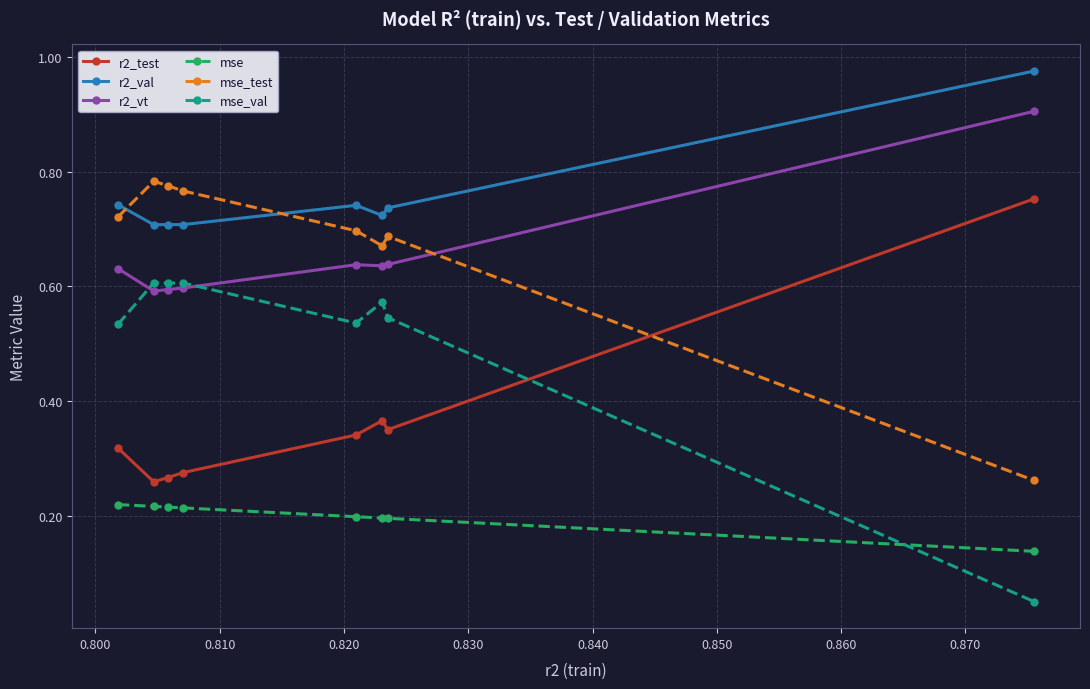

What is the highest value of the r2_vt series?

0.9